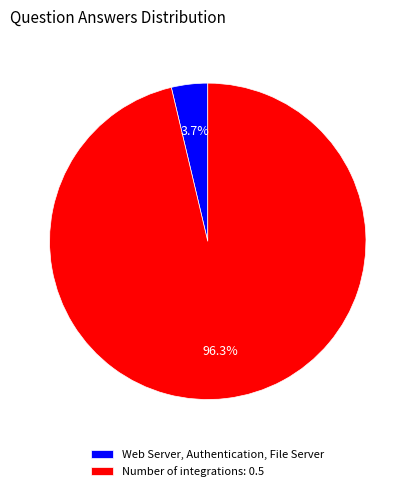

Is Web Server, Authentication, File Server the majority of the pie?

No